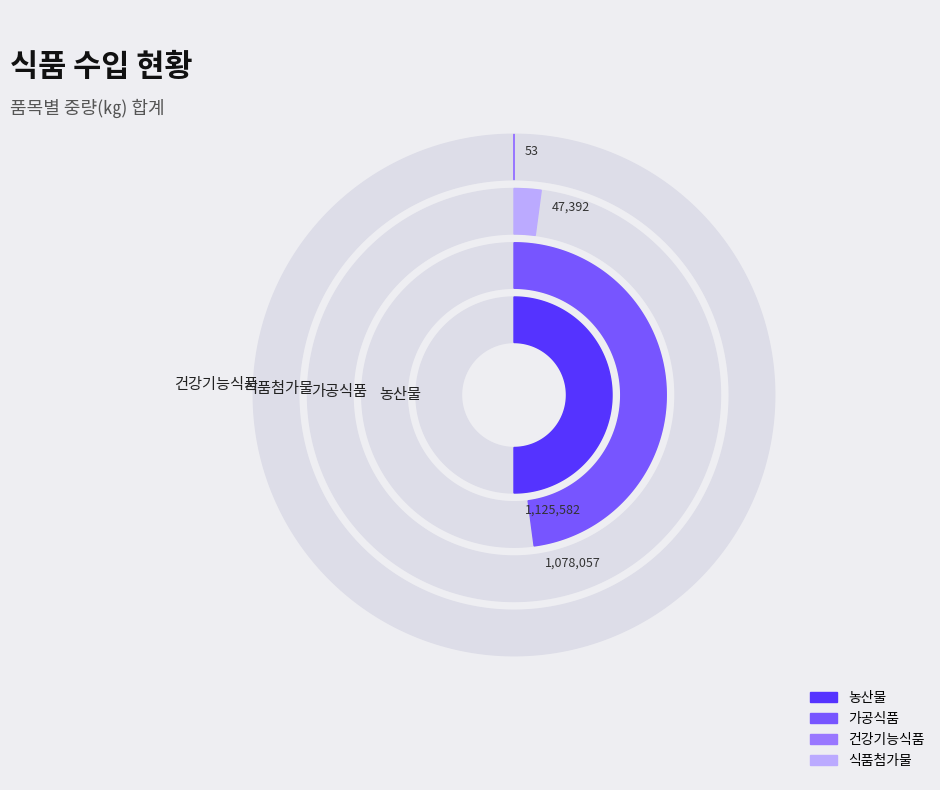

How many segments does this pie chart have?

4